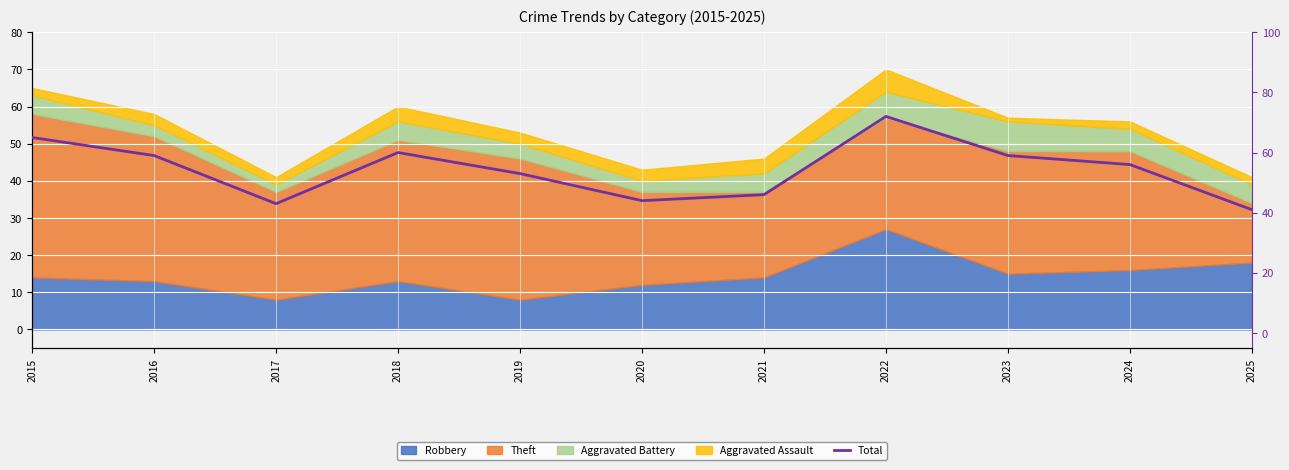

What is the difference between the maximum and minimum values?

31